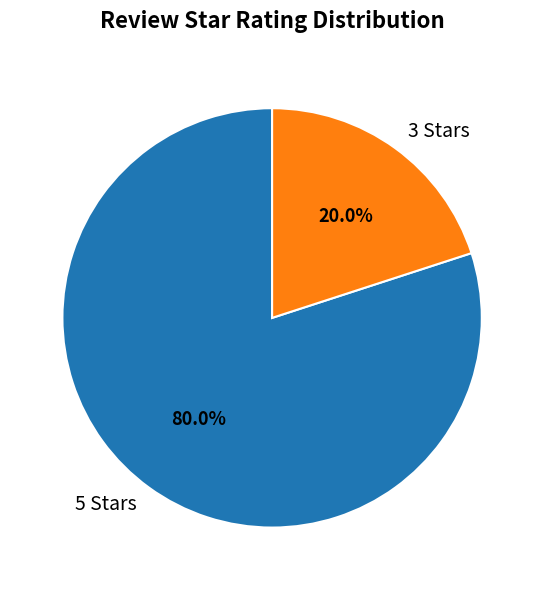

What percentage do 3 Stars and 5 Stars together represent?

100.0%